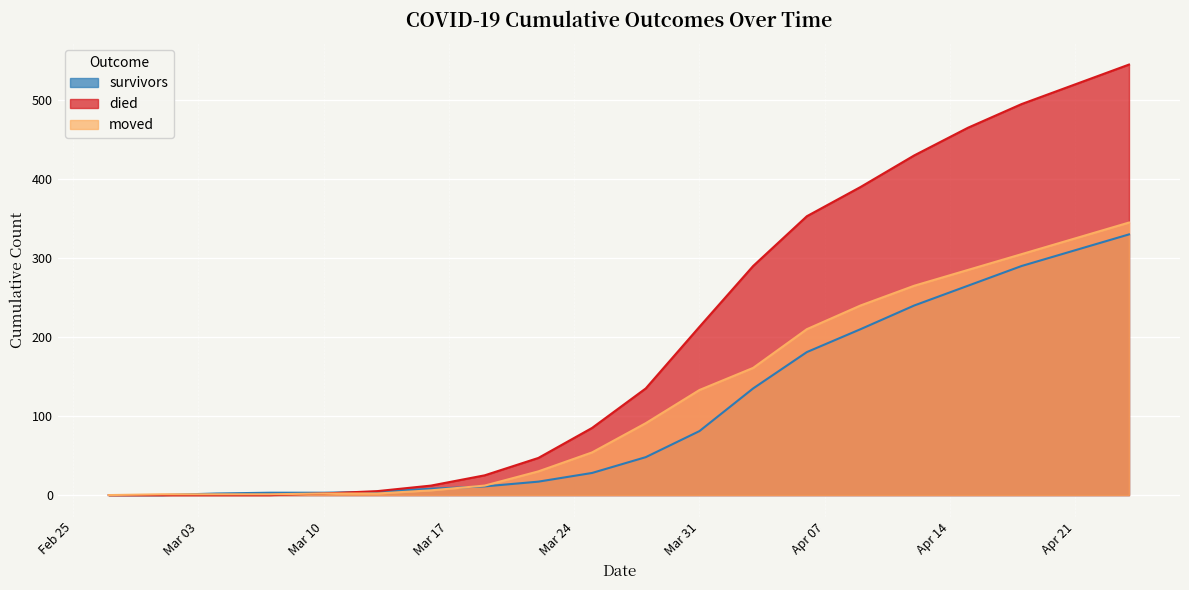

Which series has the largest range (max minus min)?

died